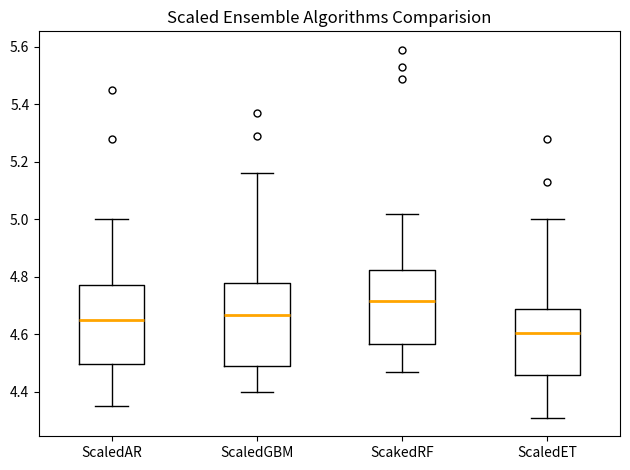

Which box's median line is the lowest?

ScaledET